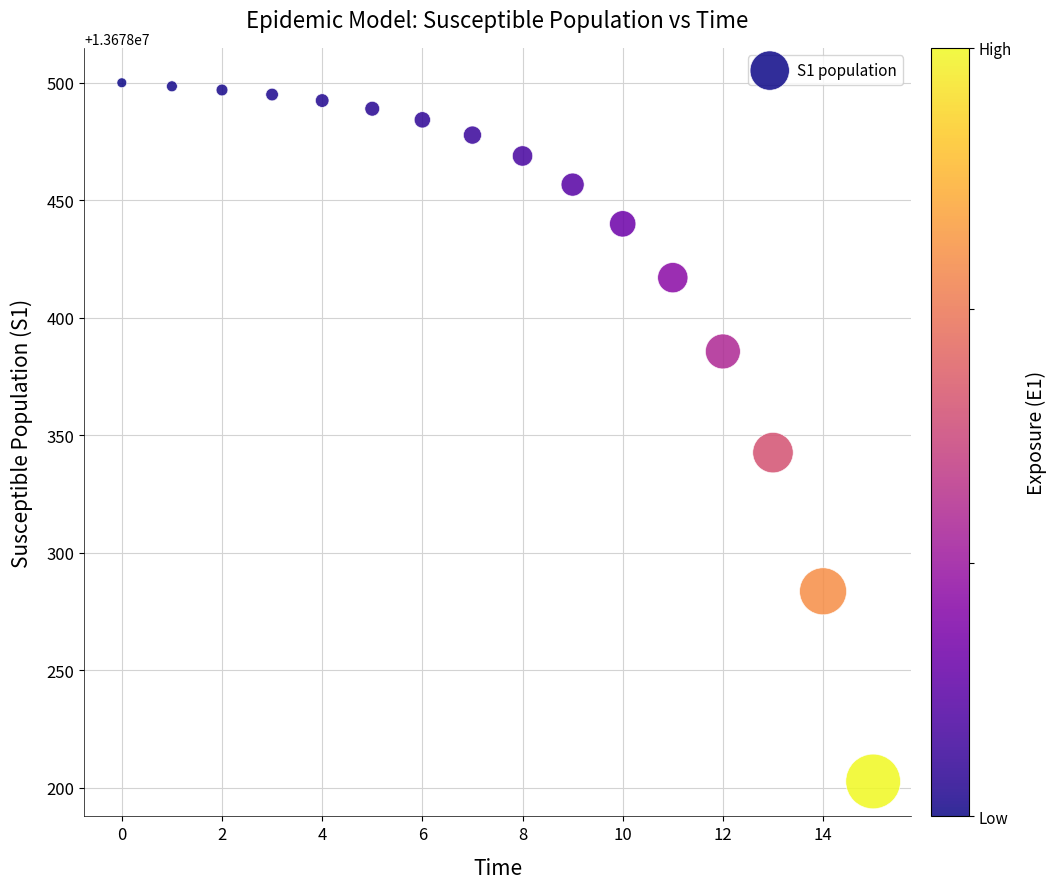

What Y value in the scatter plot is closest to 13678351?

13678342.6